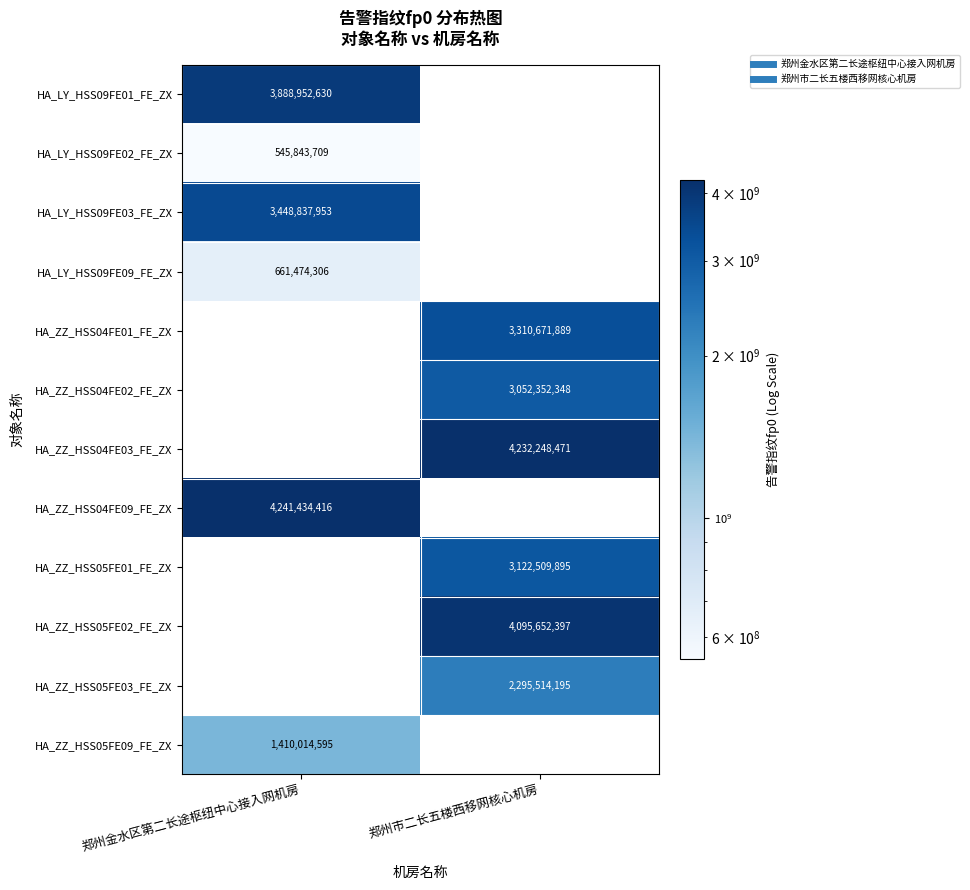

What is the average value of the HA_ZZ_HSS04FE02_FE_ZX series?

1526176174